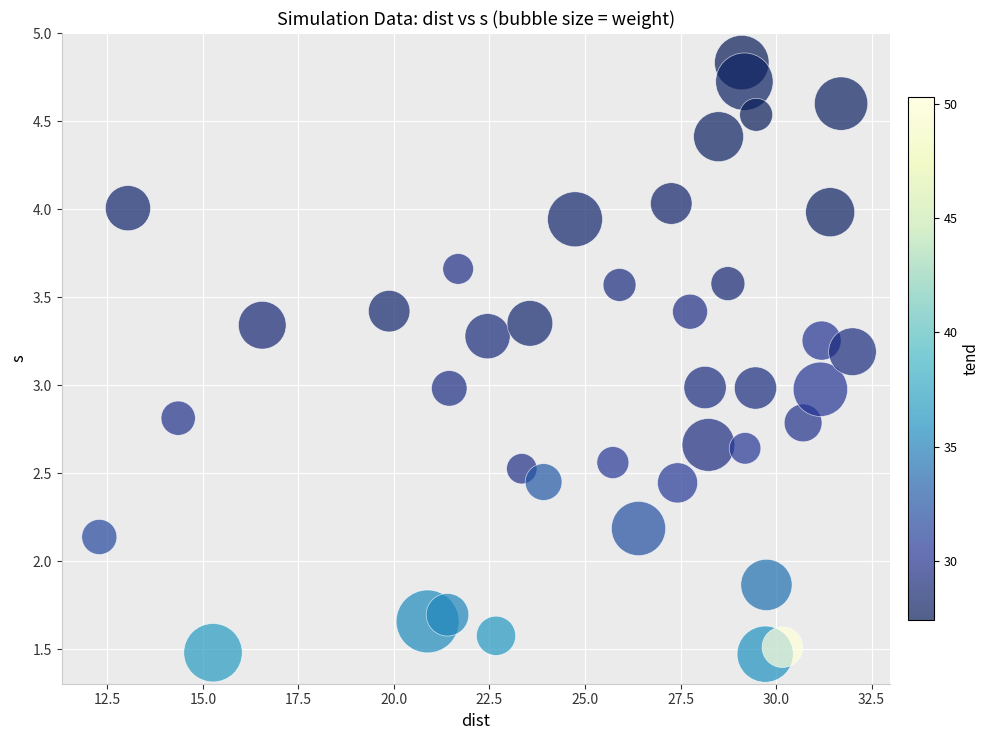

What is the range of X values (max minus min)?

19.7